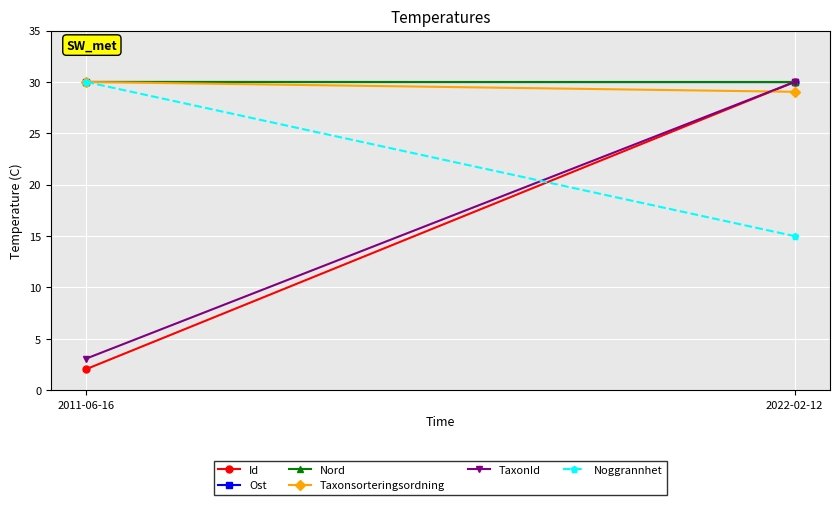

What is the sum of all Noggrannhet values?

45.0